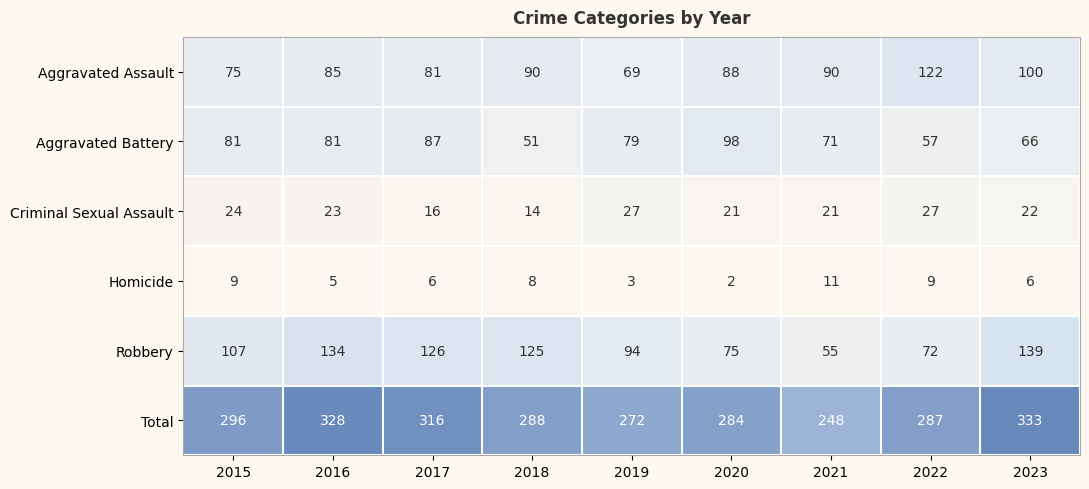

Which series has the largest total across all categories?

Total